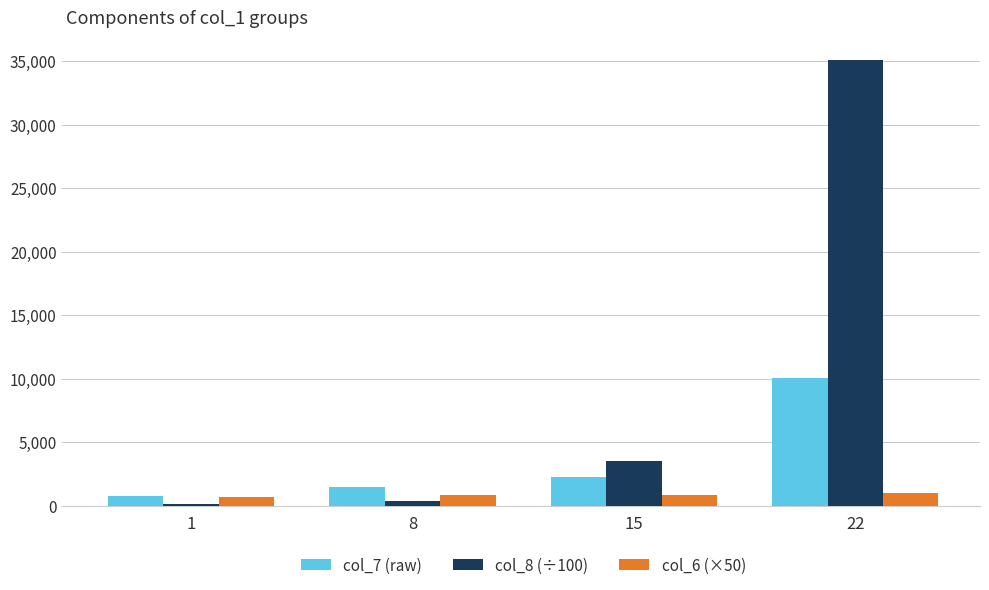

Which series has the largest total across all categories?

col_8 (÷100)